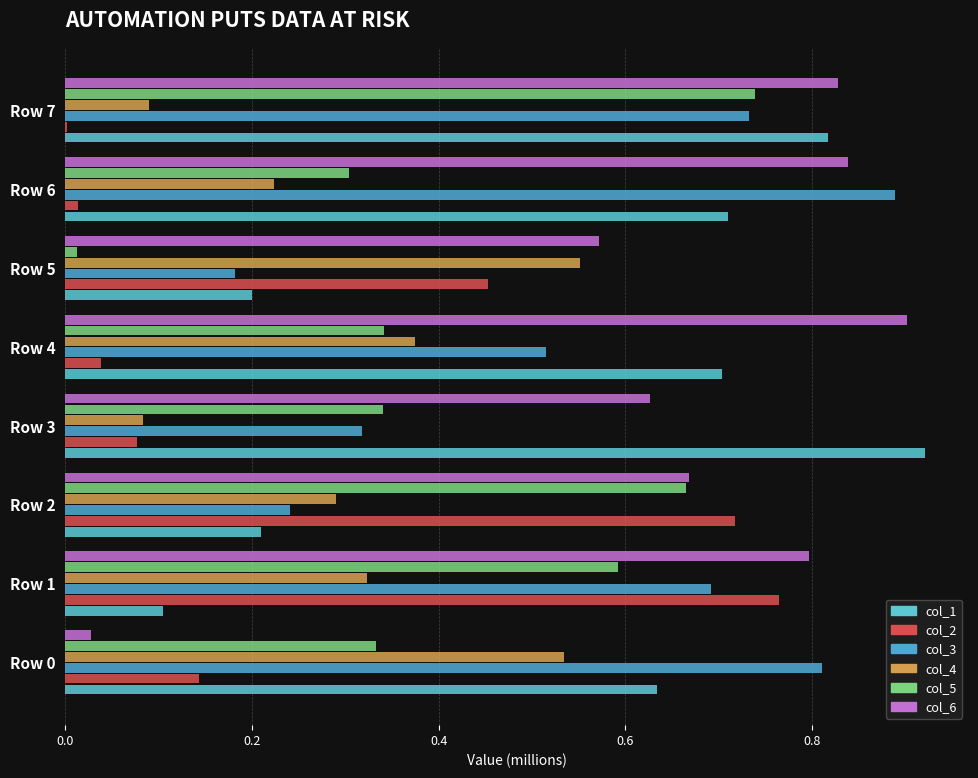

How many data points does each series have?

8